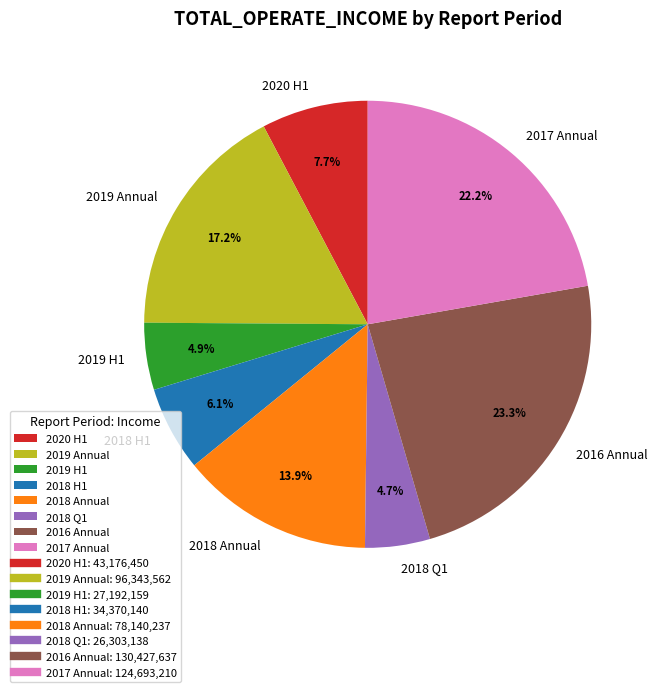

What is the largest slice in the pie chart?

2016 Annual